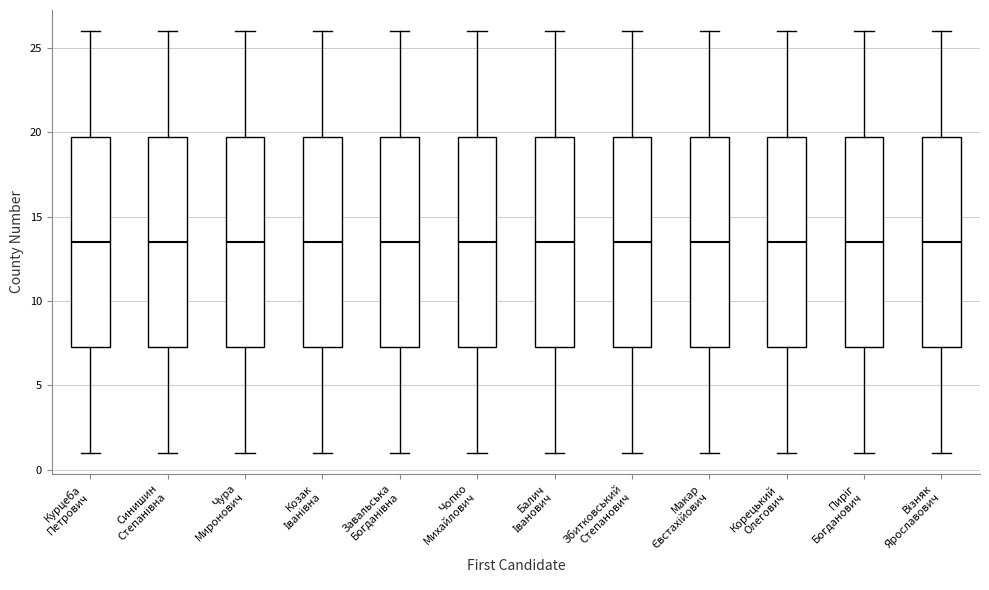

Where does the lower whisker of the box for Синишин Степанівна end on the y-axis? The values are not printed on the chart, so give them approximately, as read against the axis.

1.0